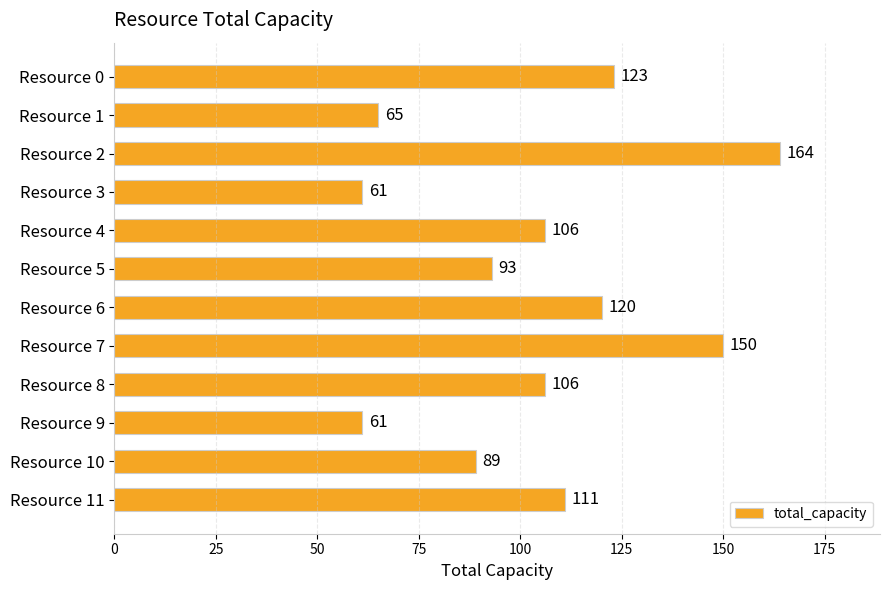

What is the difference between the second highest and second lowest values?

89